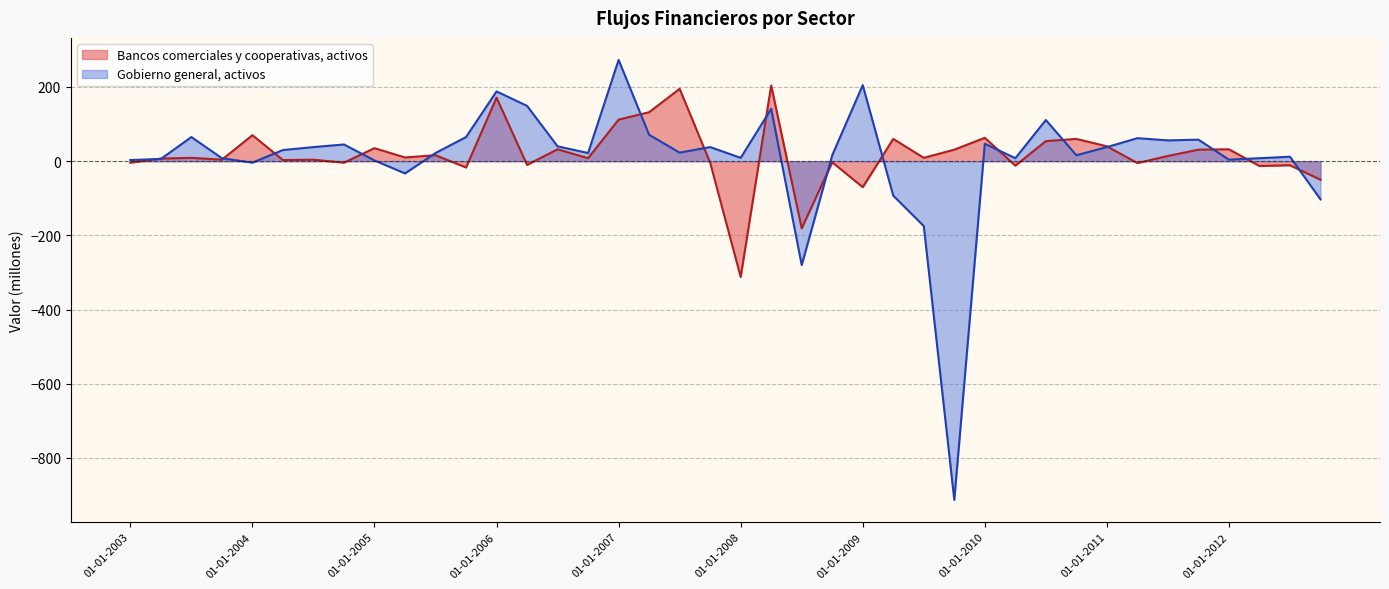

How many positive values are there?

33